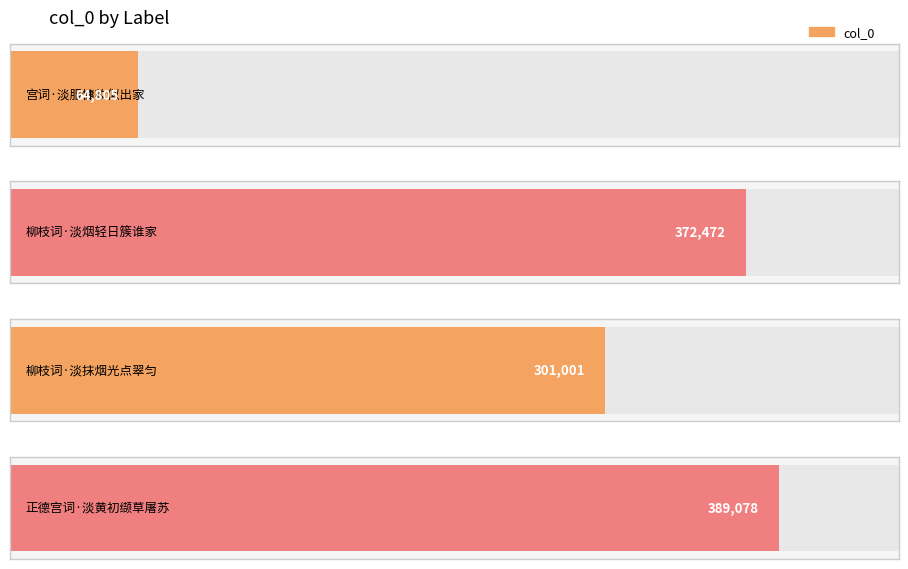

Reading left to right, transcribe all the data shown in this chart.

宫词·淡服慵妆似出家=64805	柳枝词·淡烟轻日簇谁家=372472	柳枝词·淡抹烟光点翠匀=301001	正德宫词·淡黄初缬草屠苏=389078